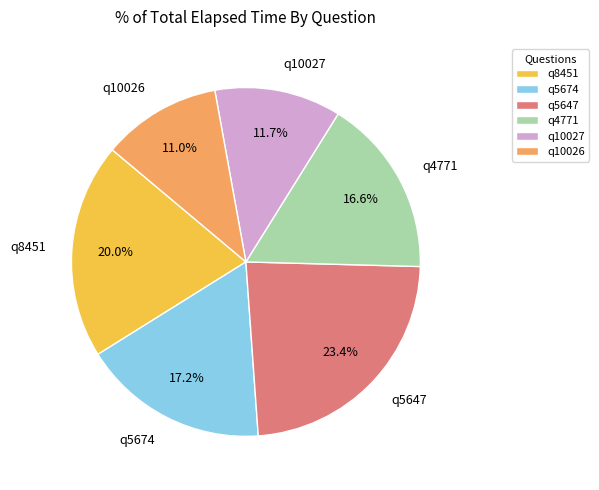

True or false: q8451 accounts for 32% of the total.

False